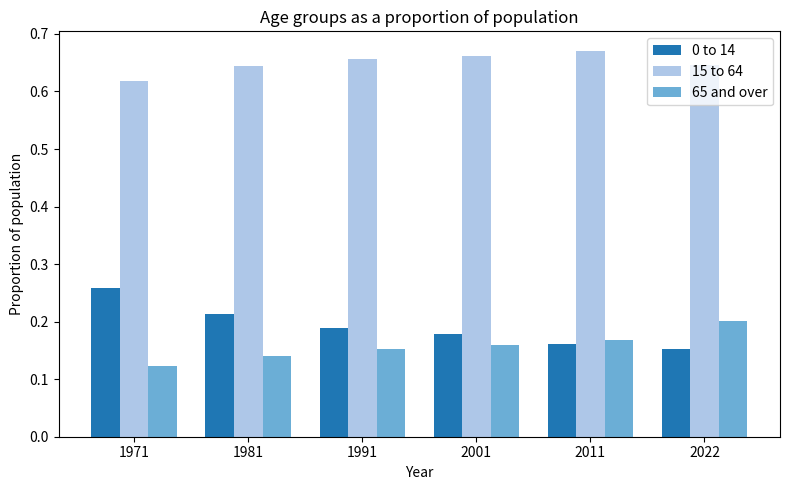

At how many categories does at least one series exceed 0?

6